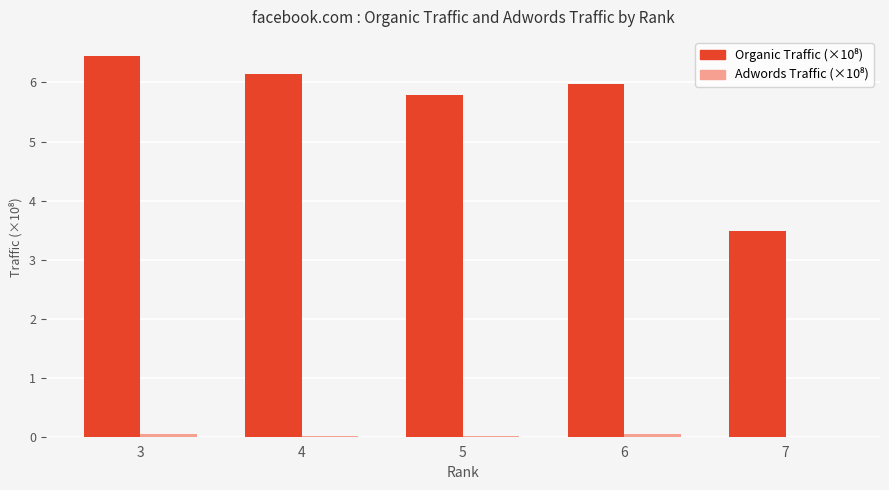

Count the number of categories in the chart.

5